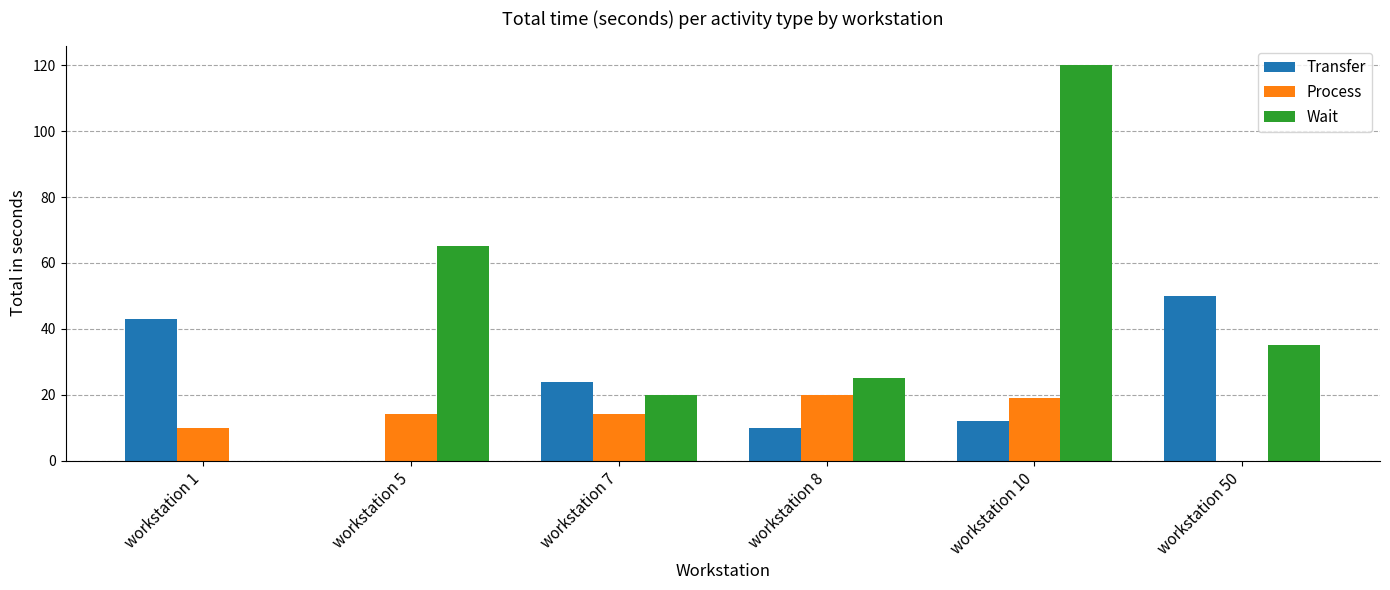

Which series has the largest range (max minus min)?

Wait